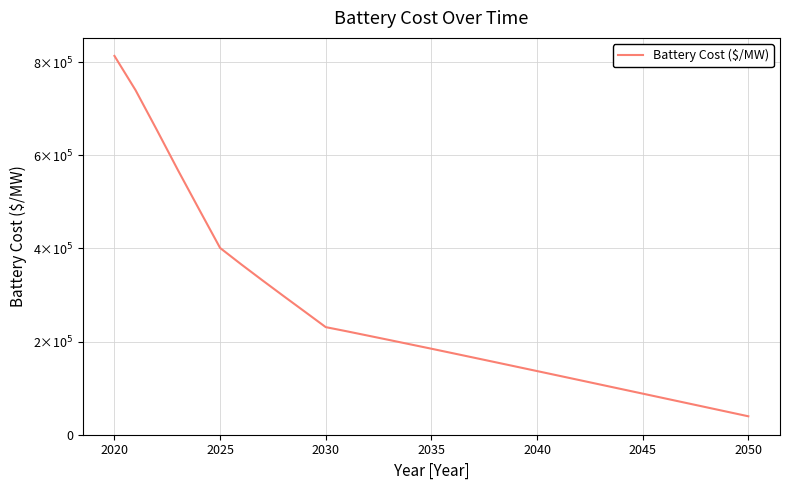

Is this an area chart (filled region under the line)?

No